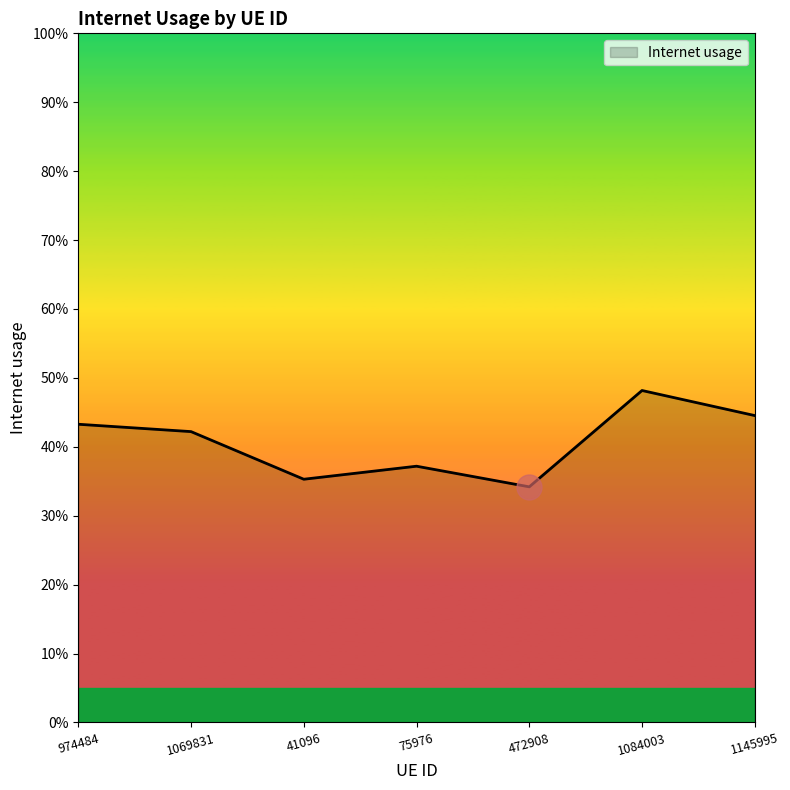

What is the average value?

0.4